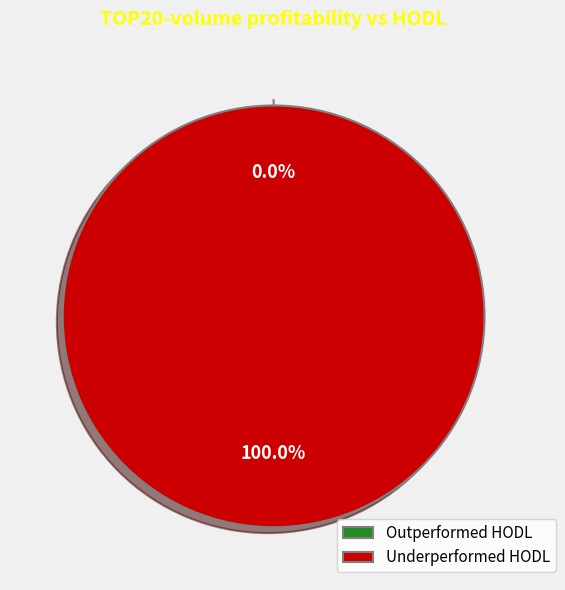

Does 0 represent more than half of the total?

No